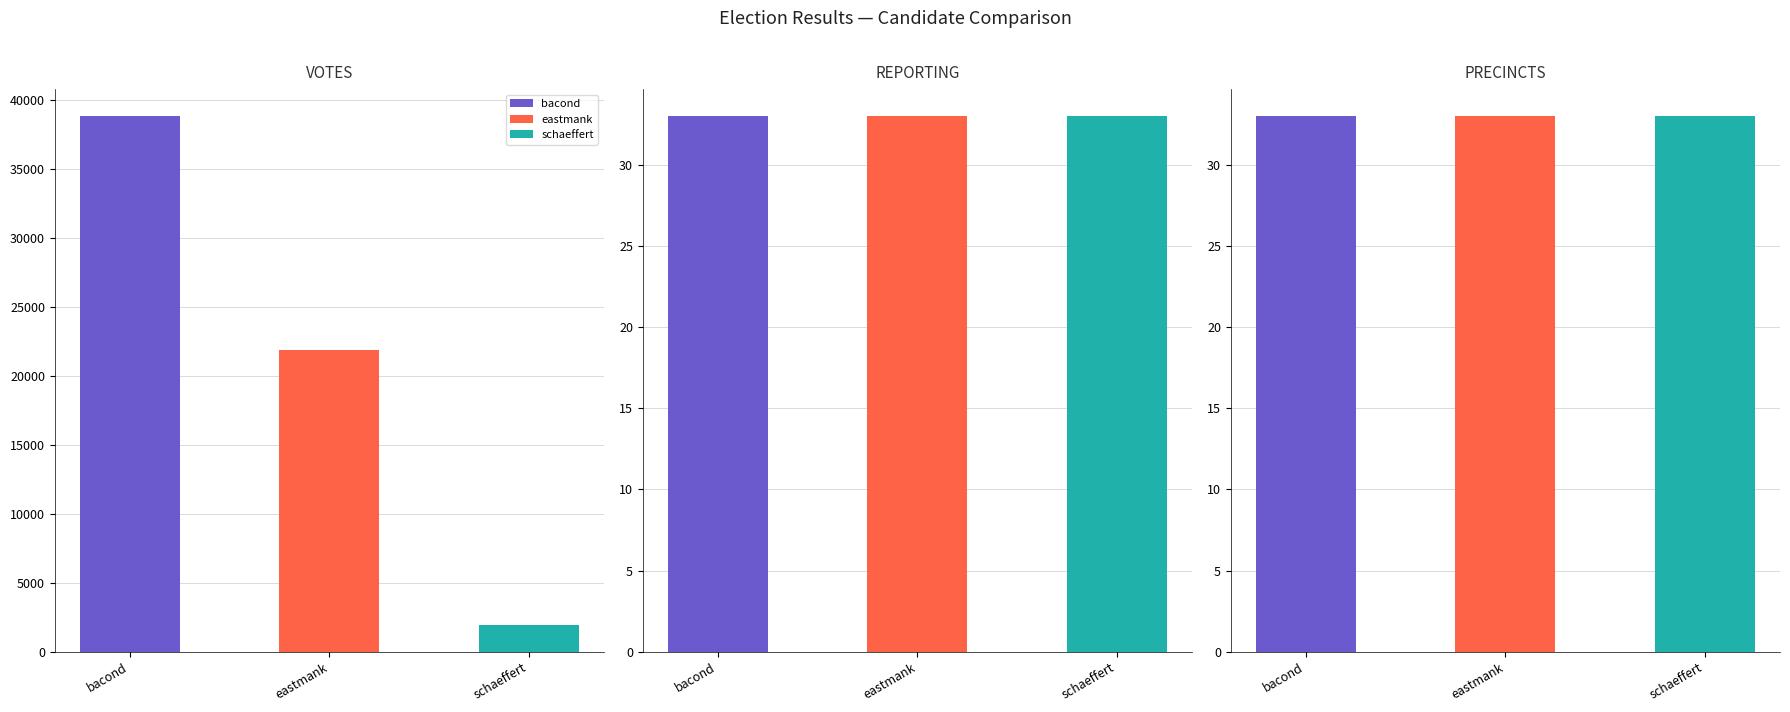

Reading right to left, extract all data points from this chart.

VOTES: 1933	21879	38841
REPORTING: 33	33	33
PRECINCTS: 33	33	33